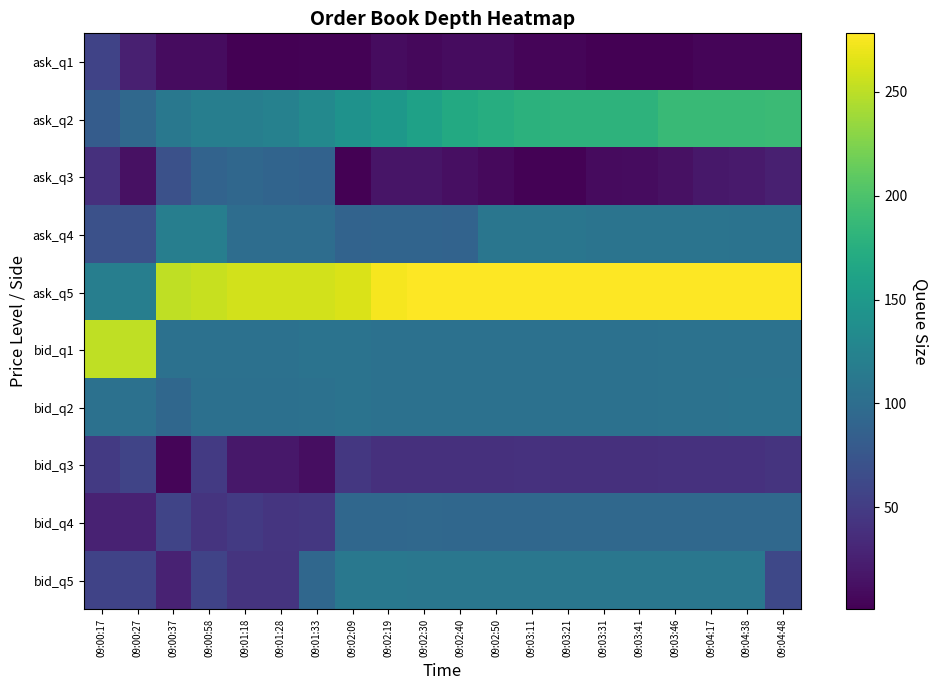

Which series changed the most between 09:02:30 and 09:03:41?

ask_q2